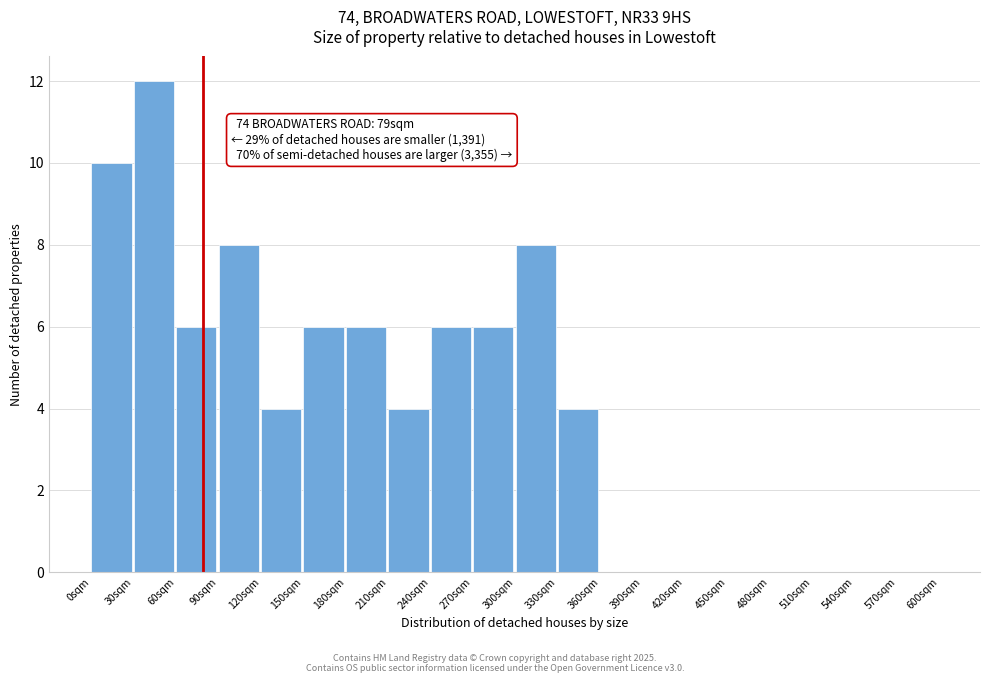

Over which range of the x-axis is the bar tallest?

30 to 60